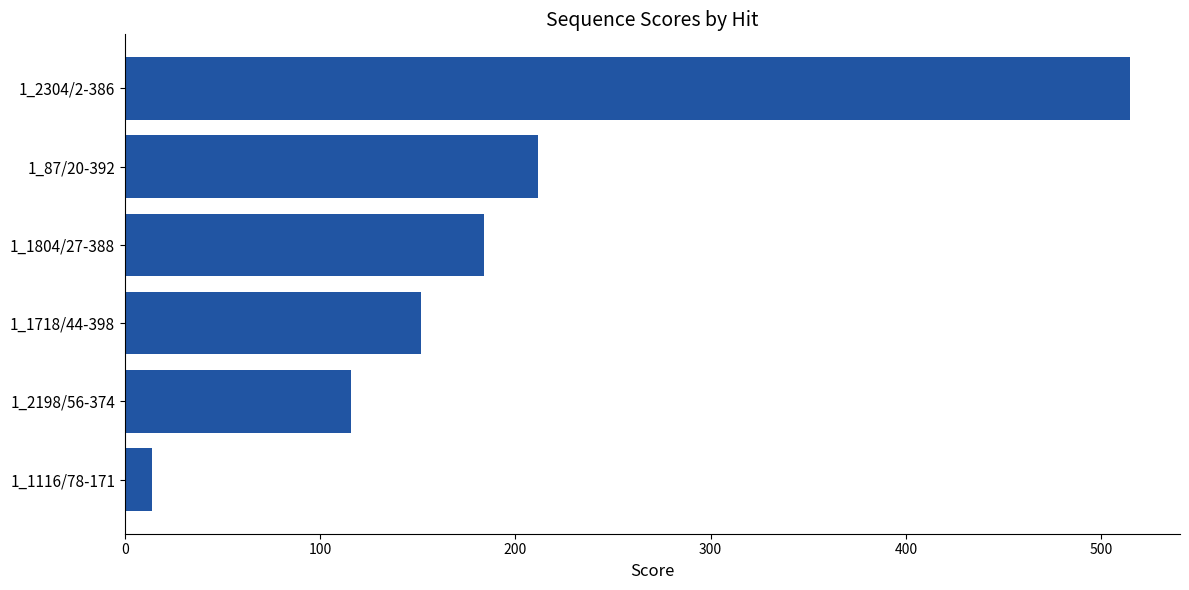

Reading bottom to top, transcribe all the data shown in this chart.

1_1116/78-171=13.9	1_2198/56-374=115.6	1_1718/44-398=151.6	1_1804/27-388=183.8	1_87/20-392=211.8	1_2304/2-386=514.7